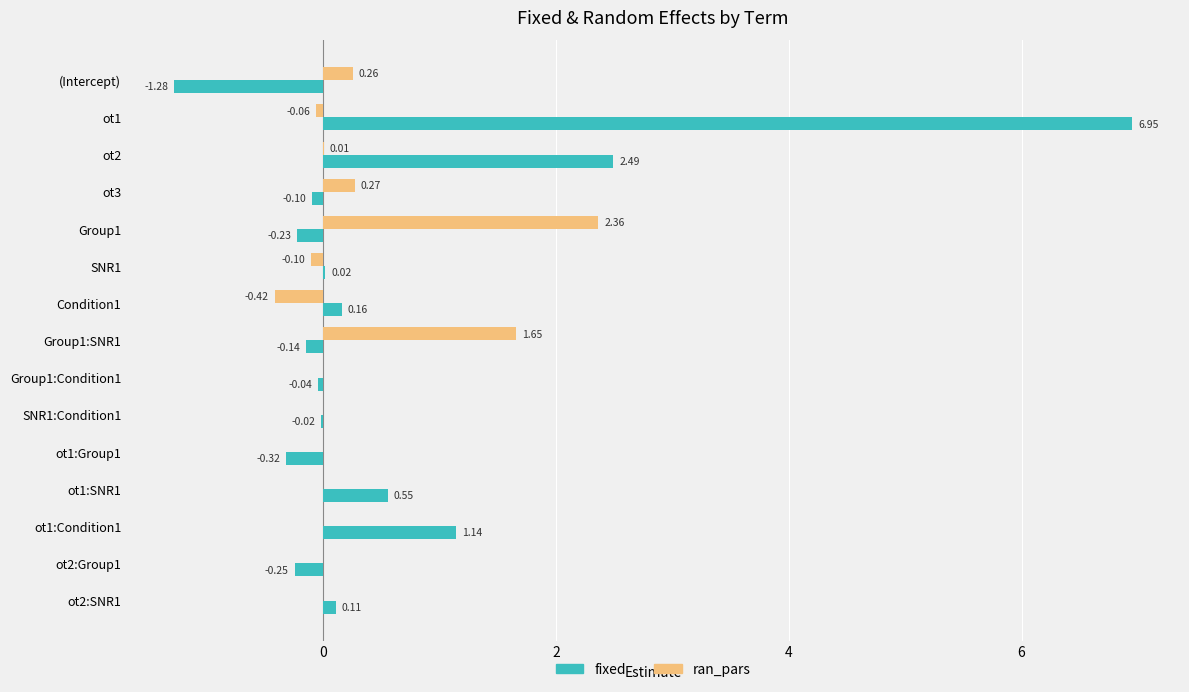

Between Group1:SNR1 and ot1:Condition1, which series saw the biggest shift?

ran_pars